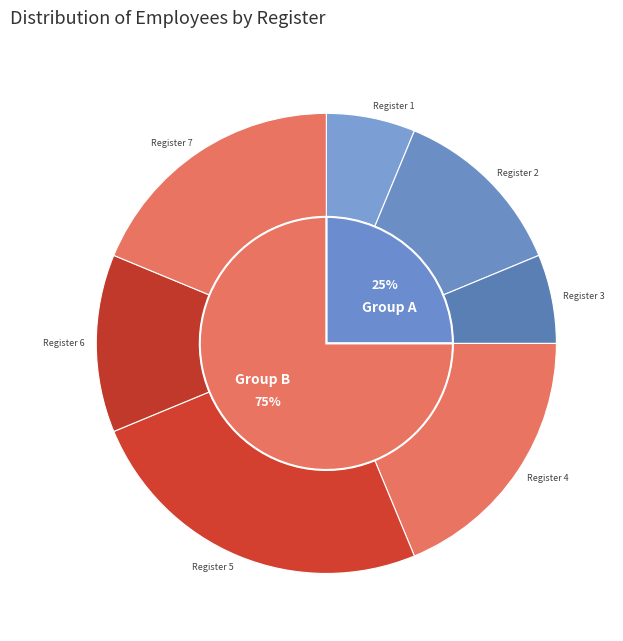

The Register 4 slice represents 22% of the pie. True or false?

False